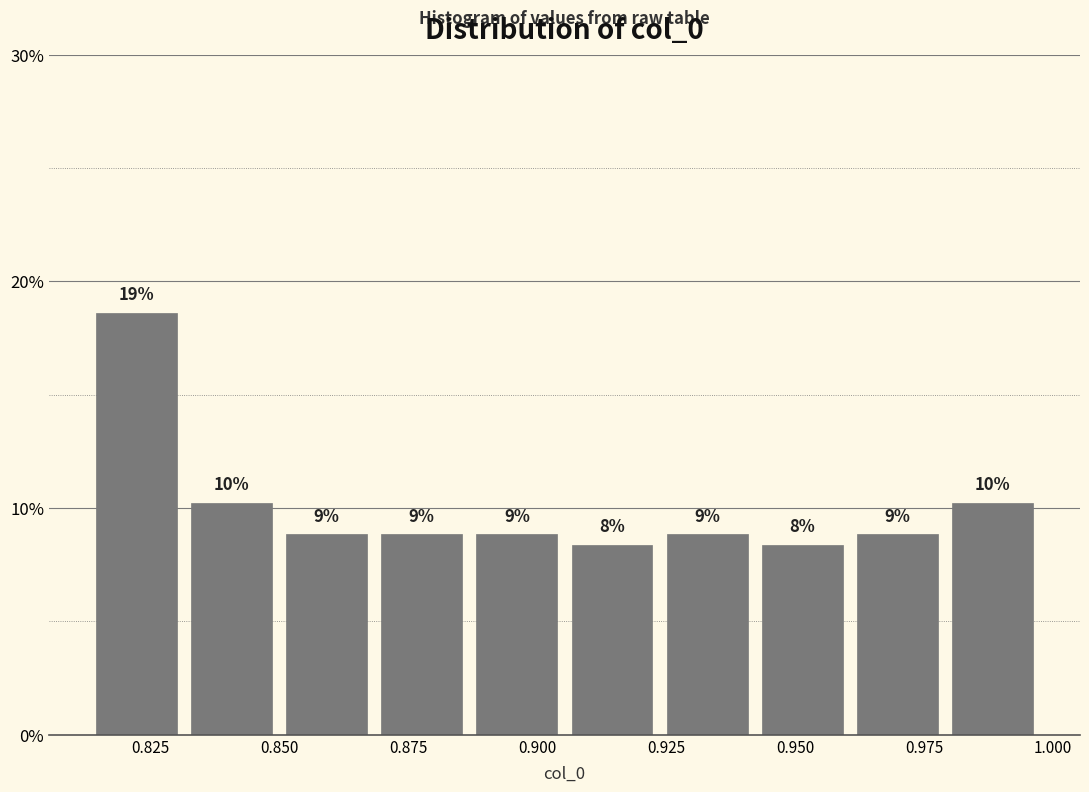

Around what value on the x-axis is the tallest bar? Give the approximate position of its centre, as read against the axis.

0.820